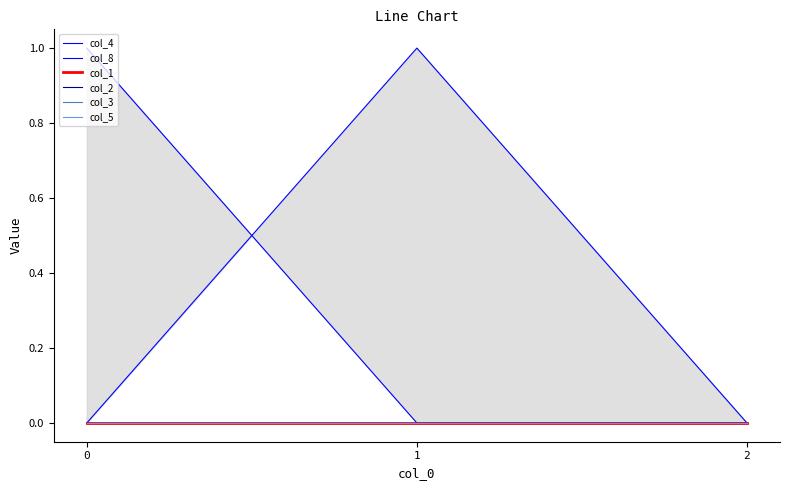

What are all the series names shown in the legend?

col_4, col_8, col_1, col_2, col_3, col_5